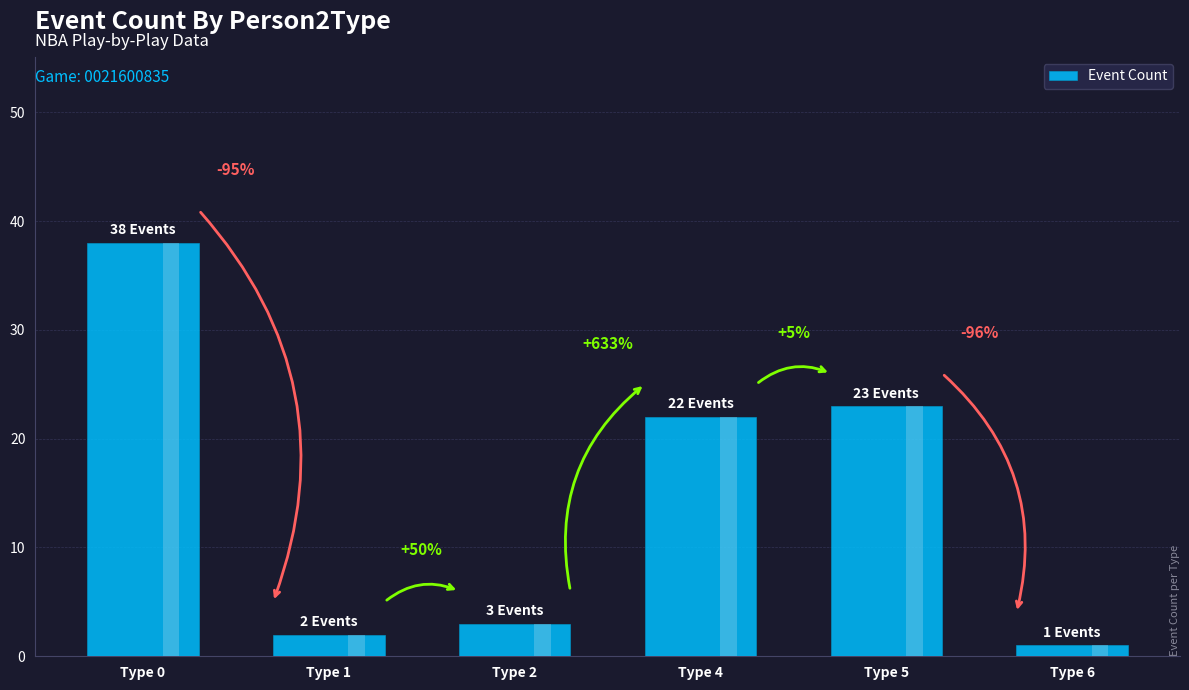

Which category has the highest value across all series?

Type 0